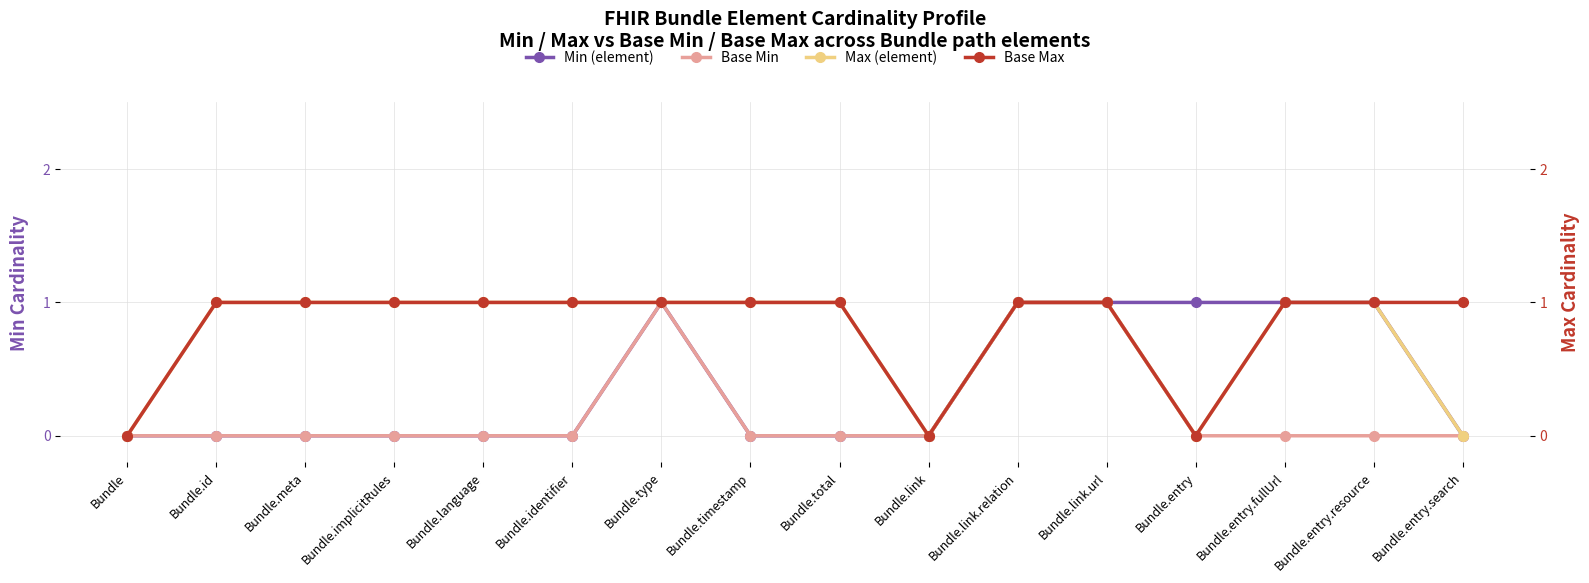

At which category does Max (element) reach its first local valley?

Bundle.link